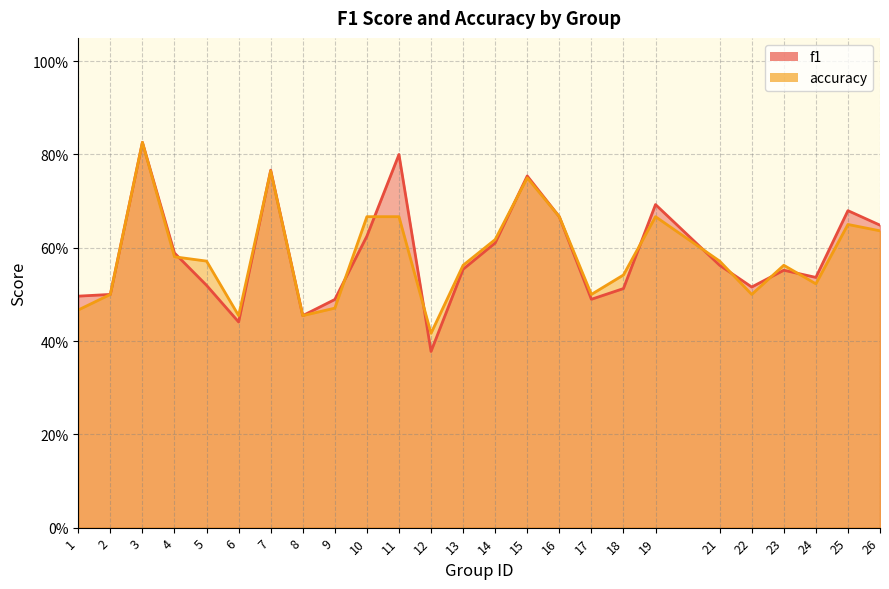

How many interior local valleys does the accuracy series have?

6